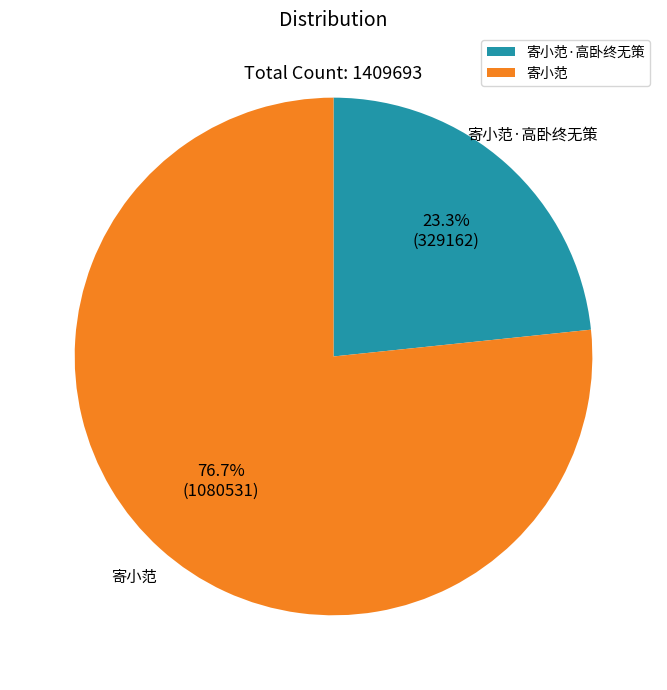

To the nearest percent, what is the combined percentage of 寄小范 and 寄小范·高卧终无策?

100%